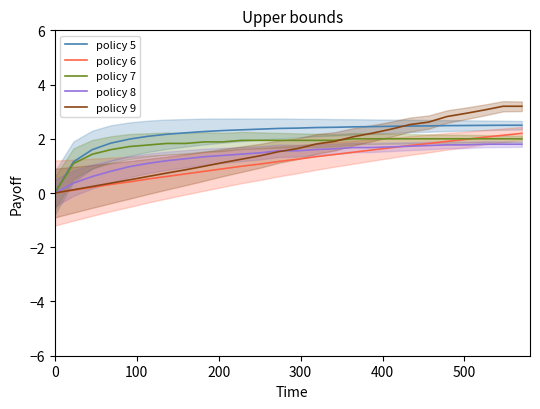

How many lines are shown in the chart?

5